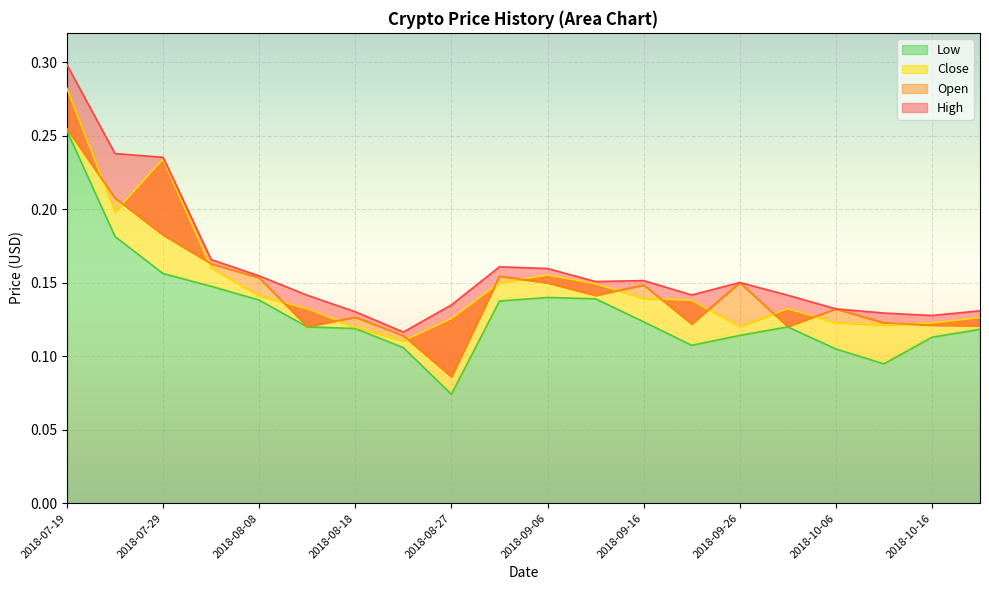

True or false: High and Close cross at least once.

False